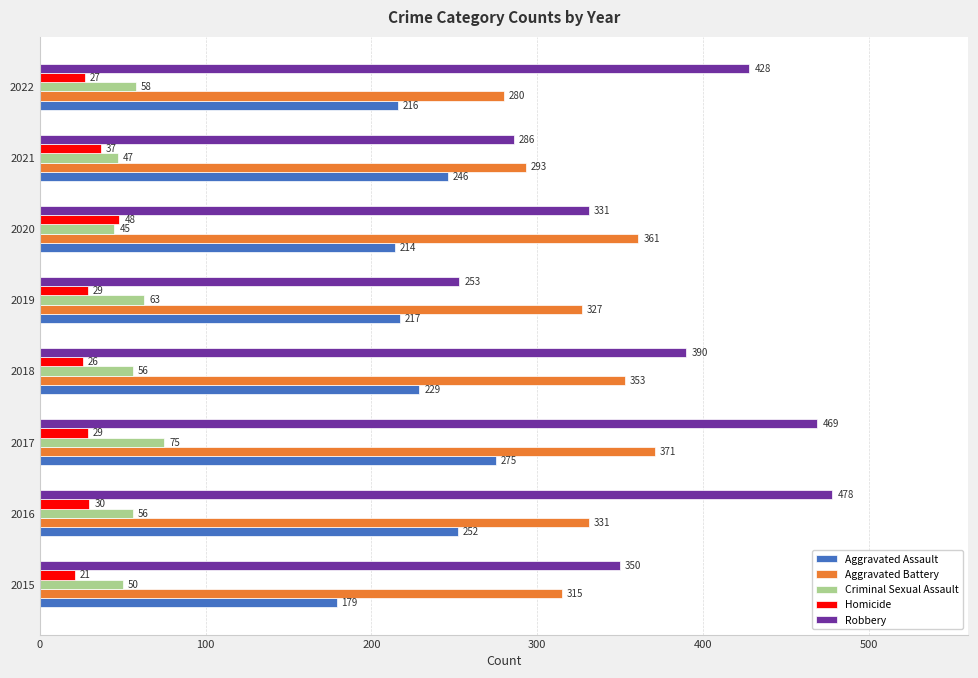

List the labels in order of Aggravated Battery value, smallest first.

2022, 2021, 2015, 2019, 2016, 2018, 2020, 2017